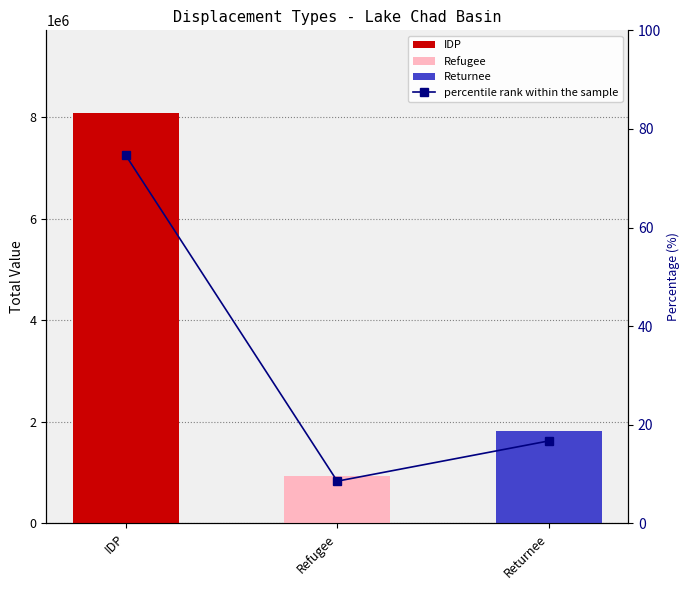

What is the label of the 1st bar from the right?

Returnee